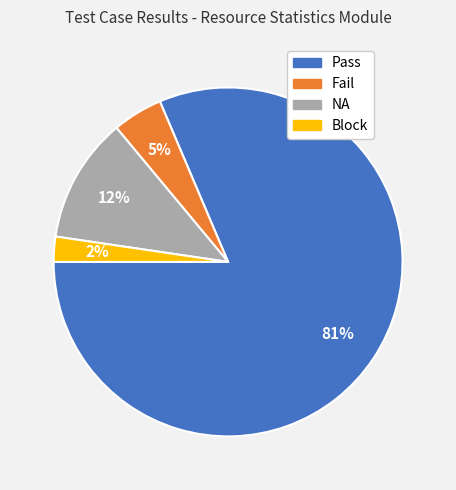

Does Pass represent more than half of the total?

Yes